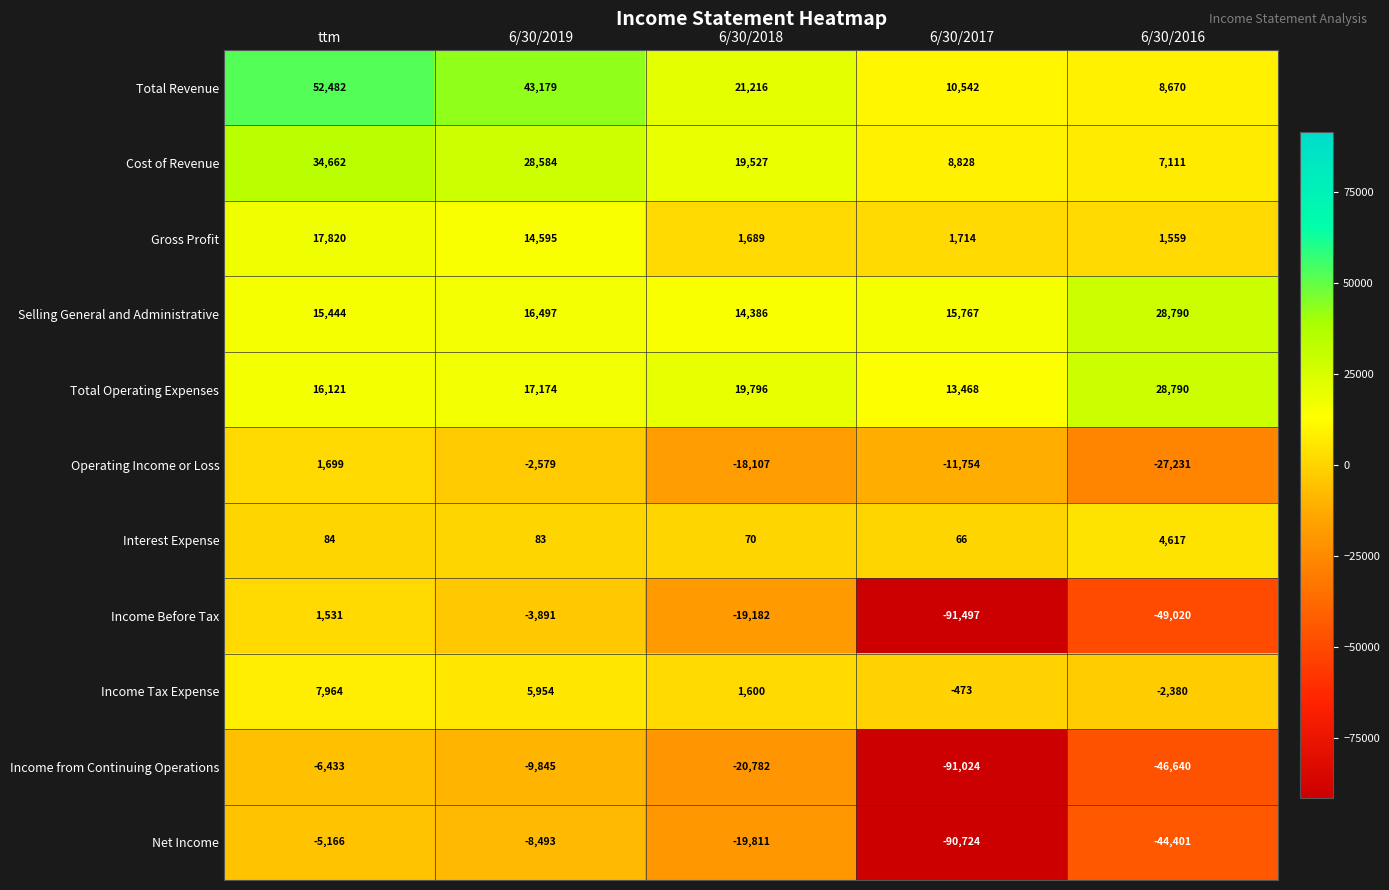

How many data points does each series have?

5